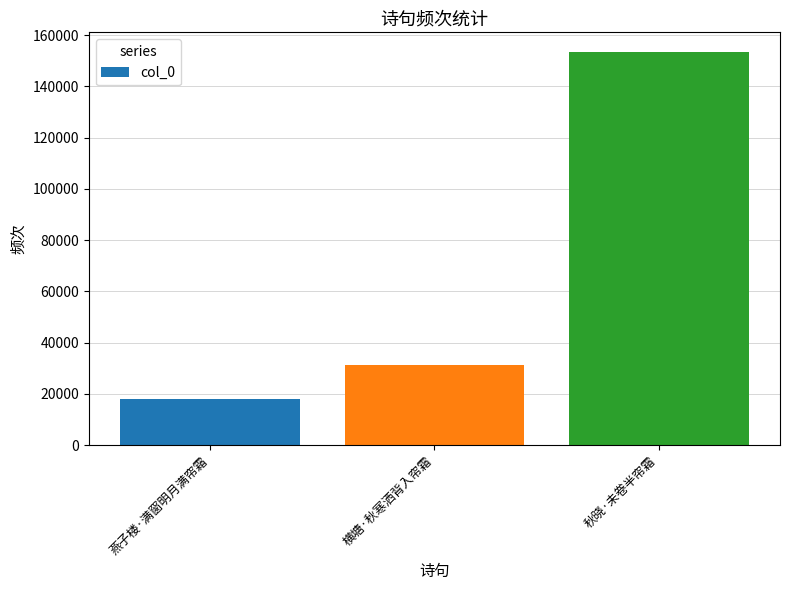

True or false: the data shows 31454 at 横塘·秋寒洒背入帘霜.

True